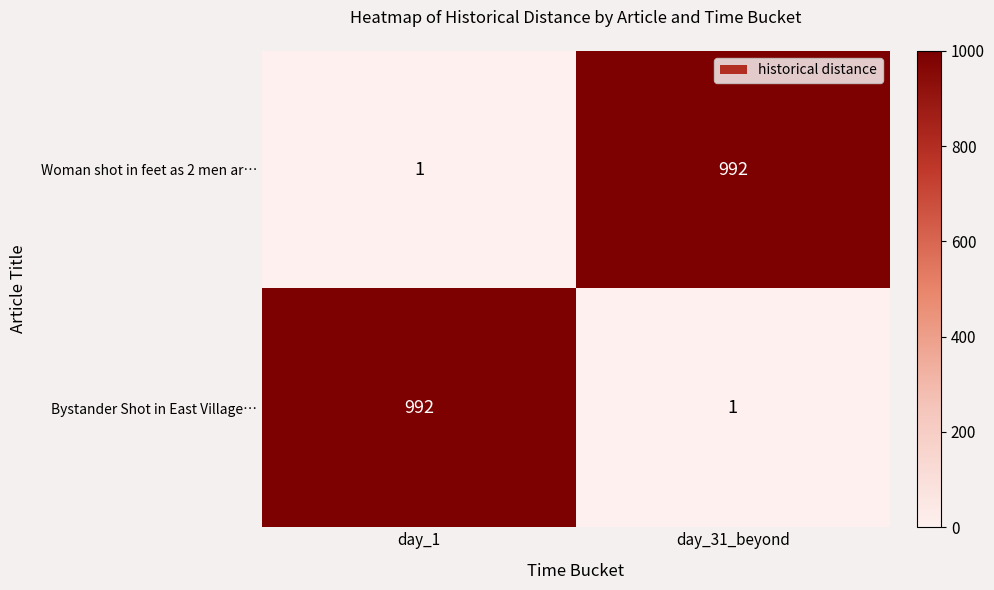

True or false: Woman shot in feet as 2 men ar… has a value of 1 at day_1.

True